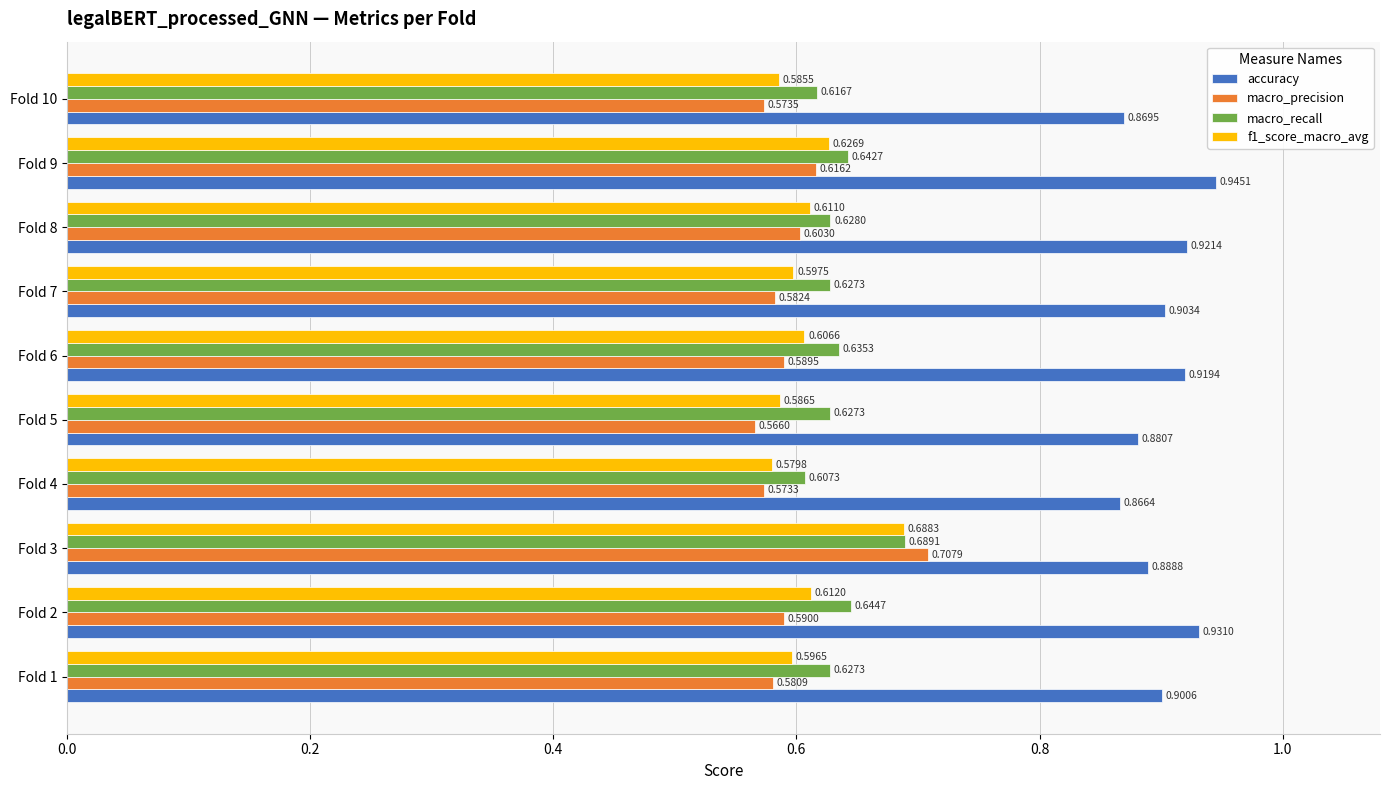

What is the sum of the macro_recall values at Fold 10 and Fold 9?

1.3